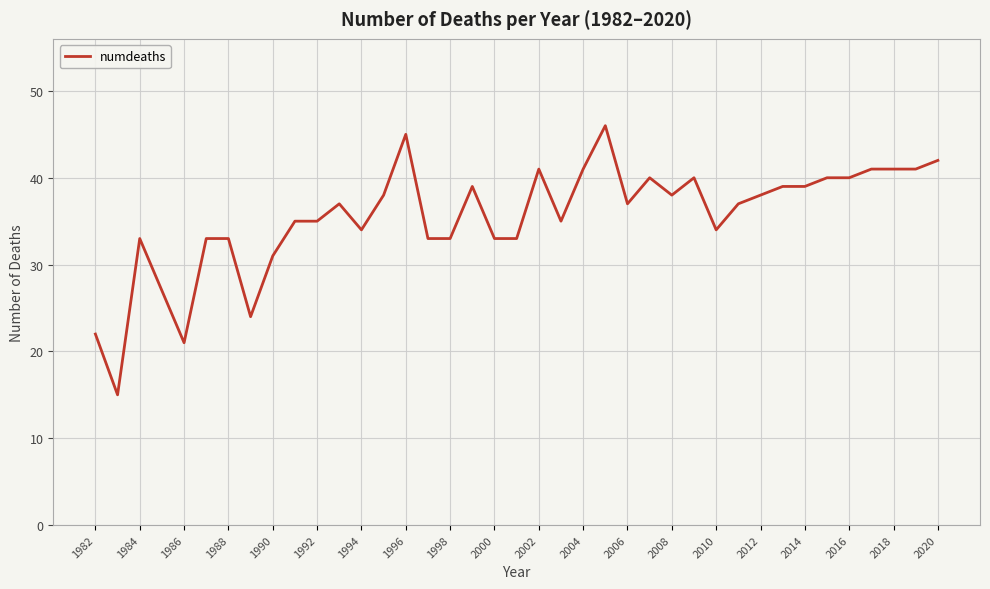

What is the maximum value shown in the chart?

46